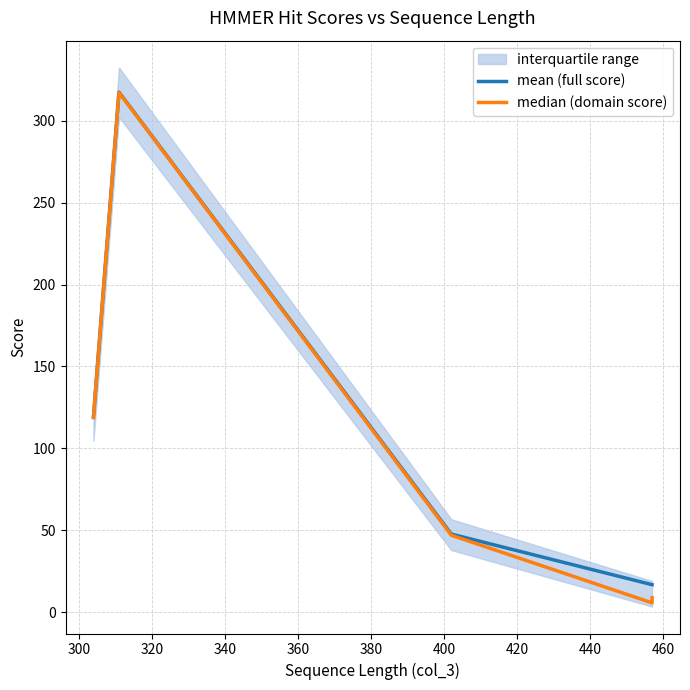

At how many categories does at least one series exceed 154?

1